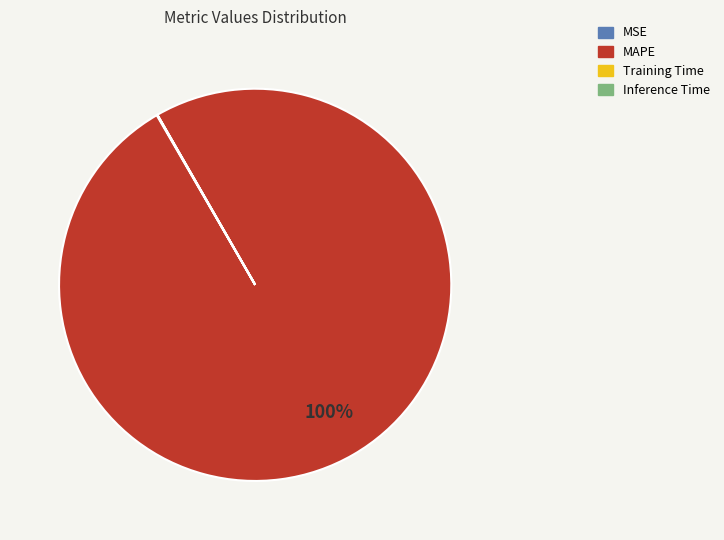

To the nearest percent, what is the average slice percentage?

25%